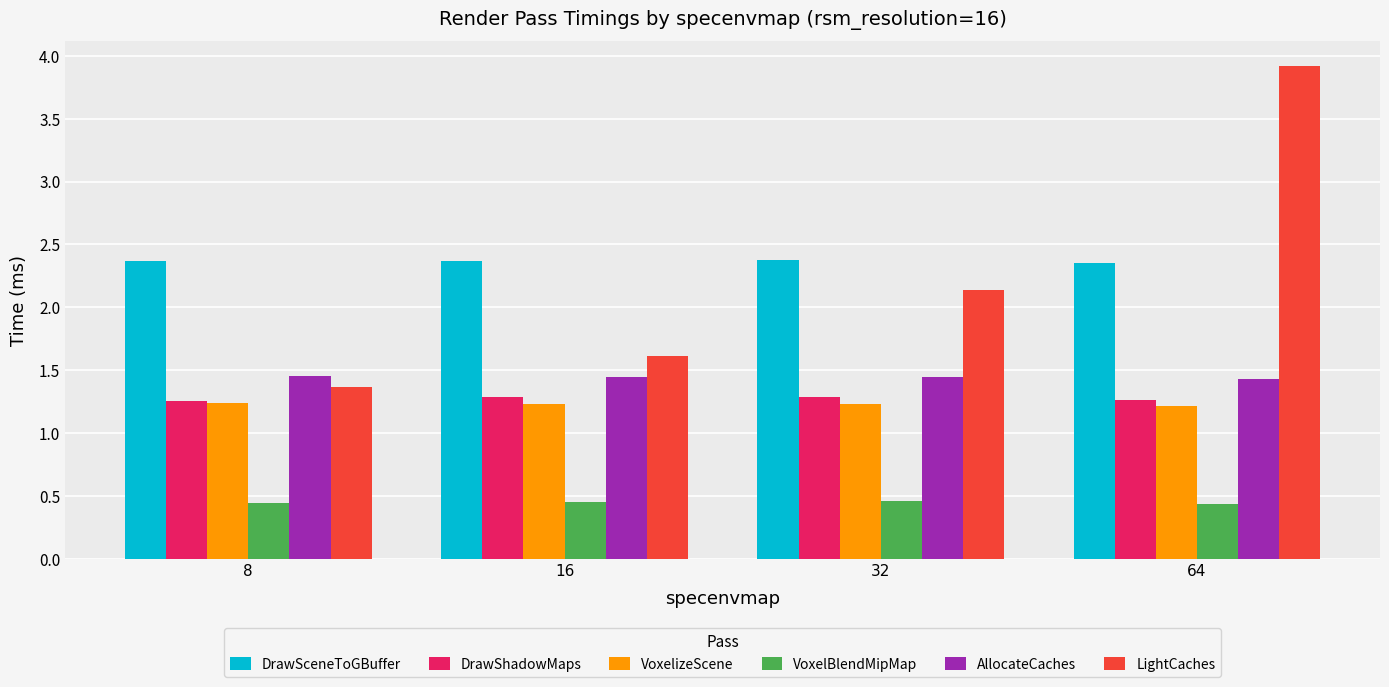

What are all the series names shown in the legend?

DrawSceneToGBuffer, DrawShadowMaps, VoxelizeScene, VoxelBlendMipMap, AllocateCaches, LightCaches